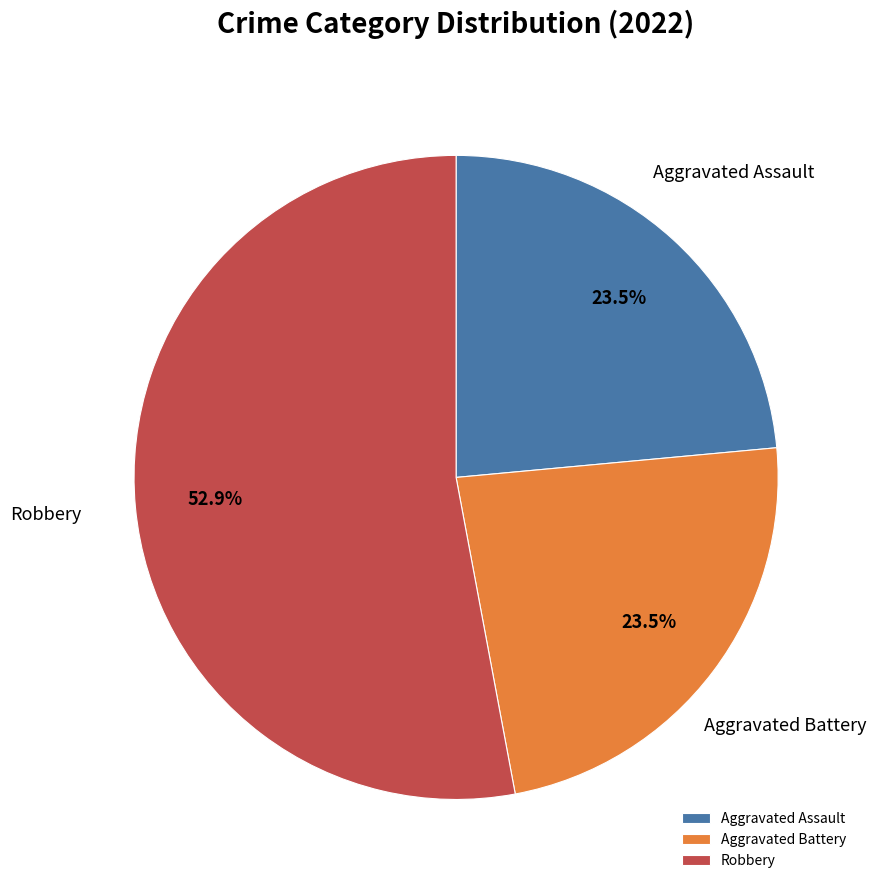

How many segments does this pie chart have?

3